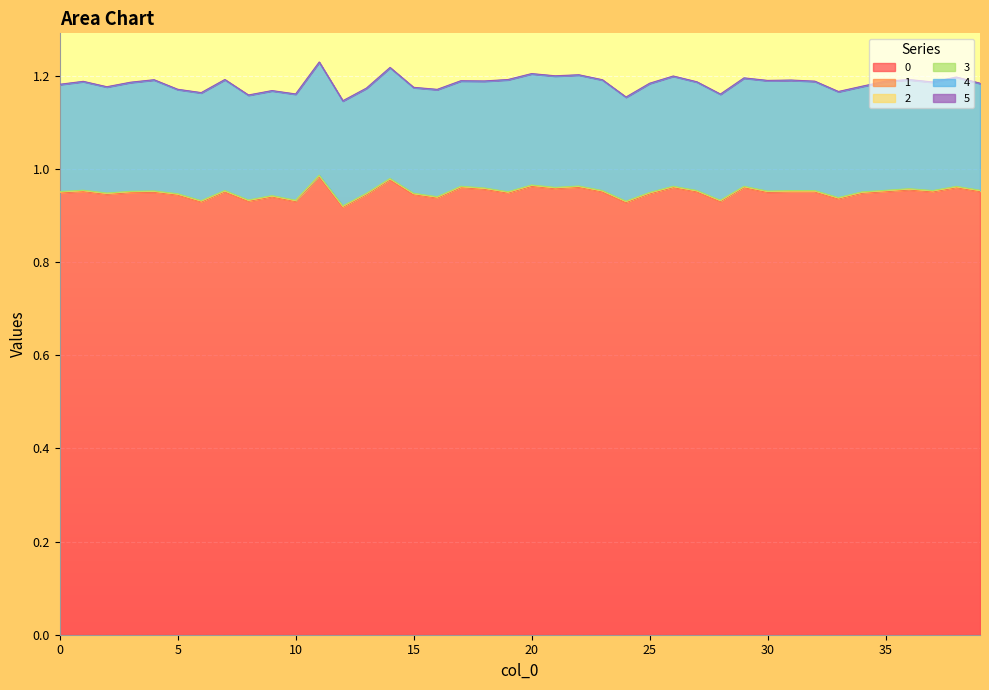

Where is 0 nearest to the value 0?

12